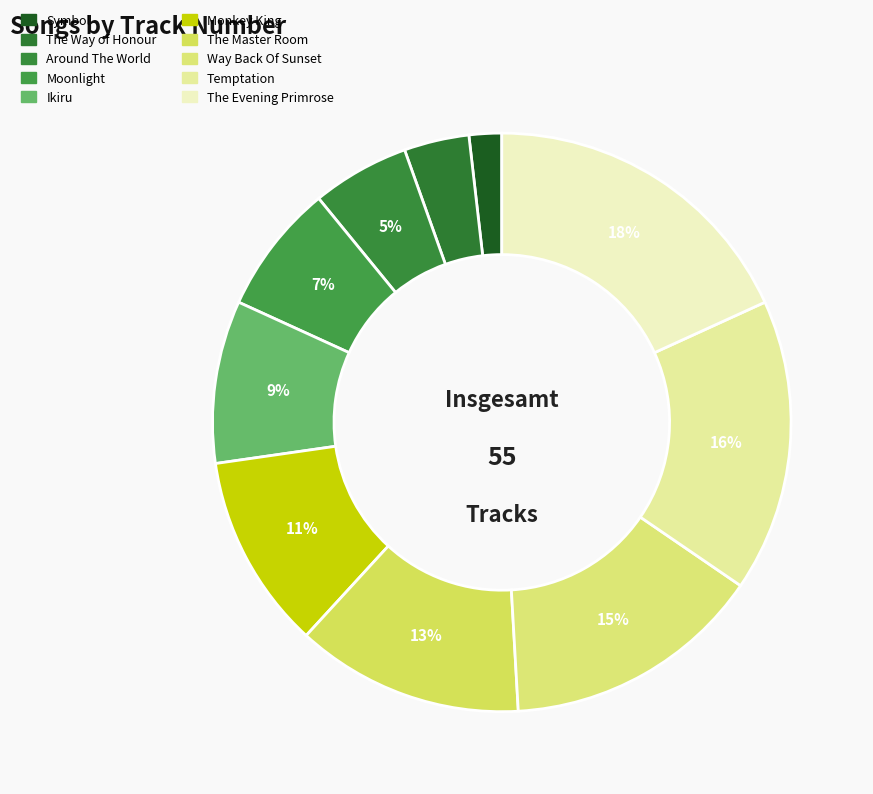

Rank the categories by value from lowest to highest.

Symbol, The Way of Honour, Around The World, Moonlight, Ikiru, Monkey King, The Master Room, Way Back Of Sunset, Temptation, The Evening Primrose